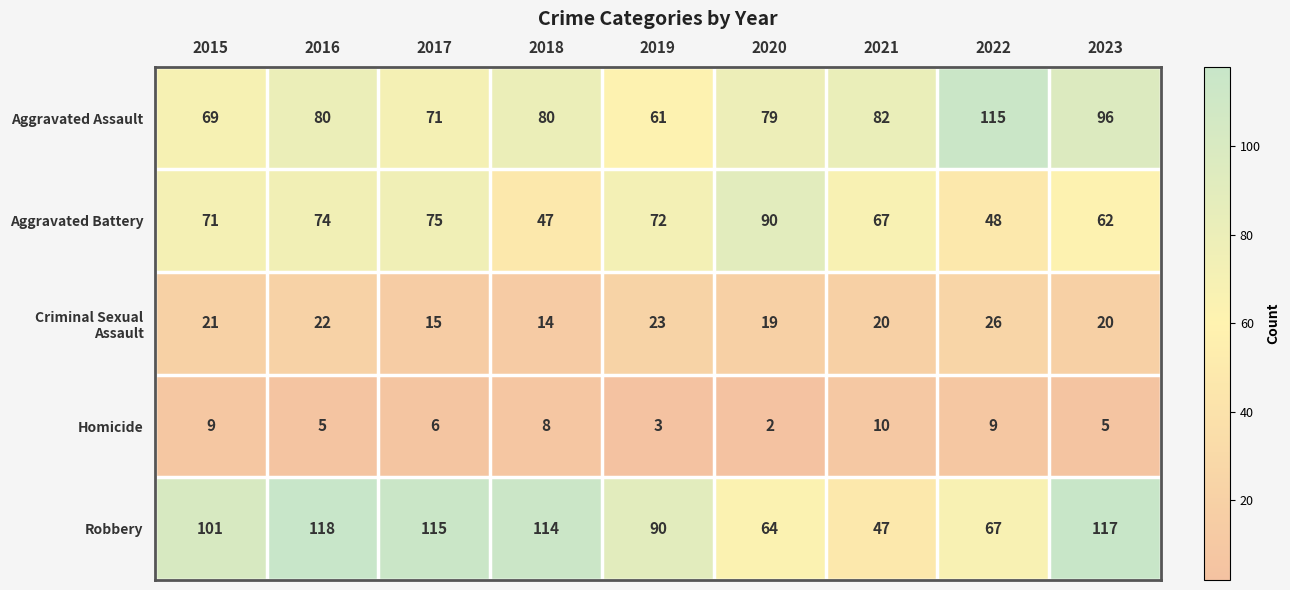

How many distinct data groups are displayed?

5